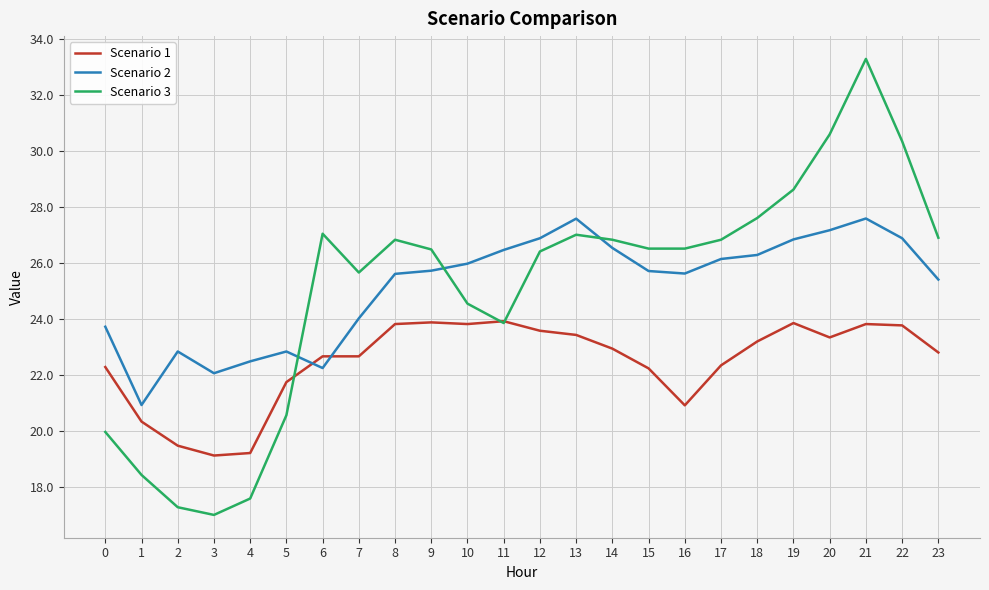

How many intersections are there between Scenario 2 and Scenario 3?

3